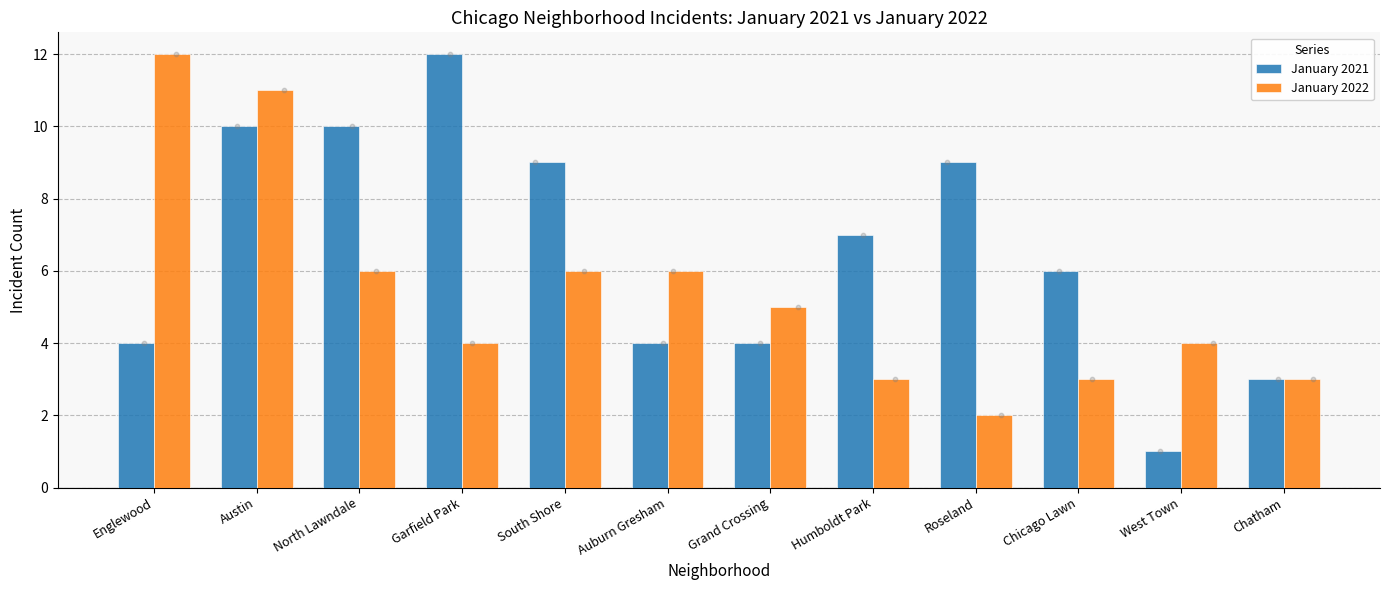

Which series has the largest Y range (max minus min)?

January 2021